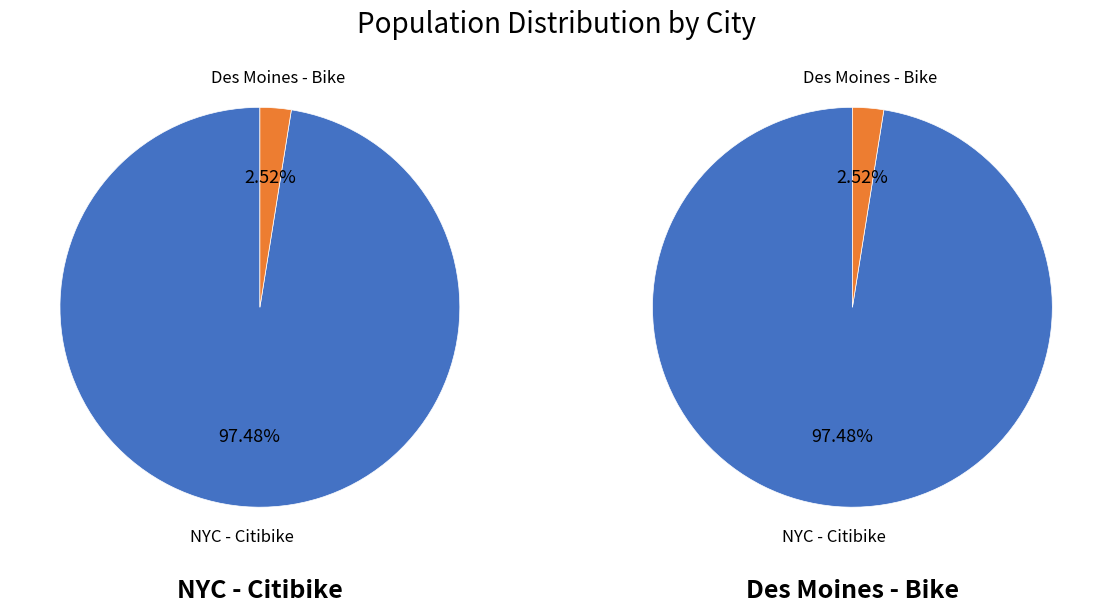

How many slices are in this pie chart?

2